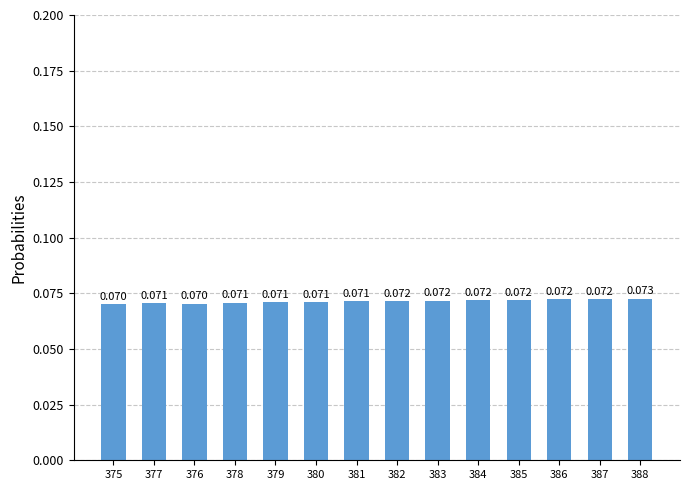

What is the smallest value displayed?

0.1